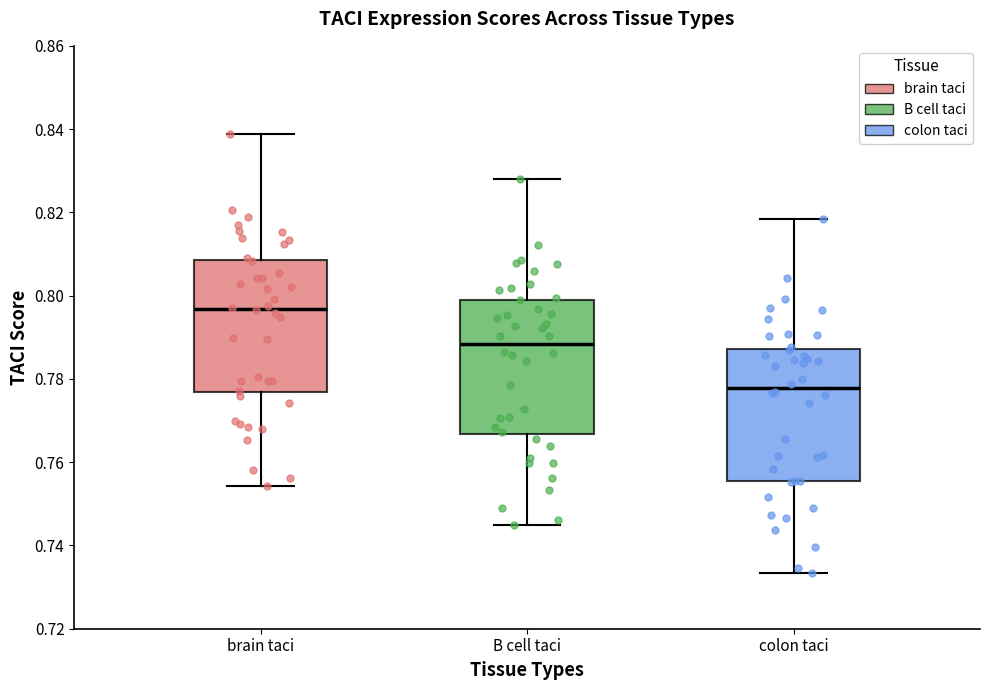

Reading left to right, read every box against the y-axis: the position of its median line, the range the box covers, and the ends of its whiskers. The values are not printed on the chart, so give them approximately, as read against the axis.

brain taci: median 0.796, box 0.776 to 0.808, whiskers 0.754 to 0.838
B cell taci: median 0.788, box 0.766 to 0.800, whiskers 0.744 to 0.828
colon taci: median 0.778, box 0.756 to 0.788, whiskers 0.734 to 0.818